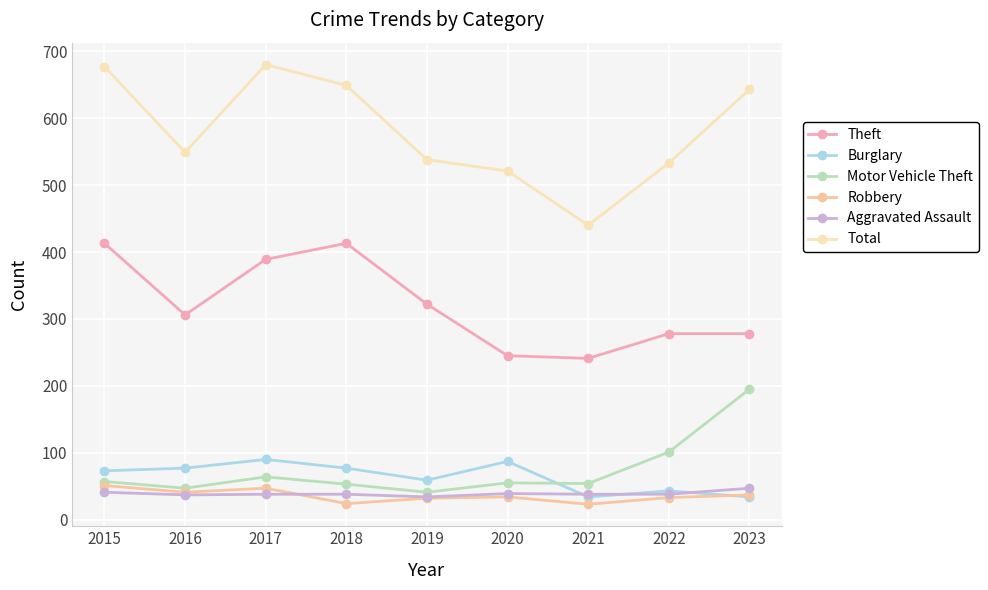

What is the value of the Motor Vehicle Theft point at the 3rd from the left?

64